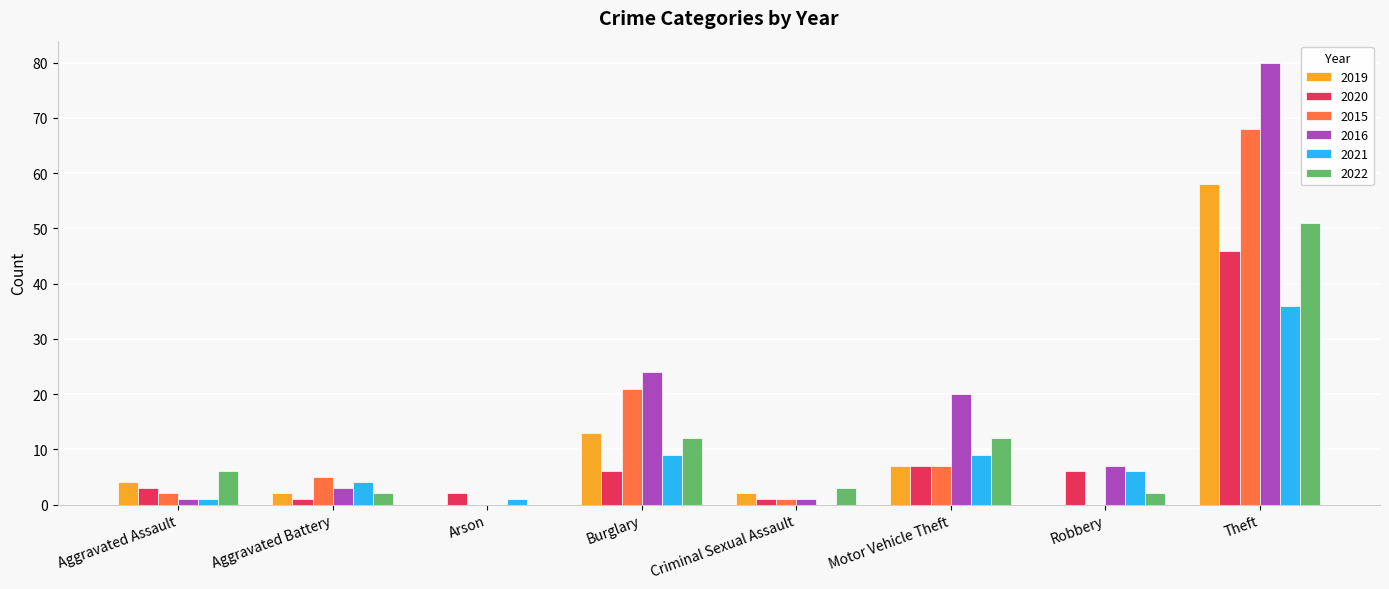

Count the number of data series in this chart.

6